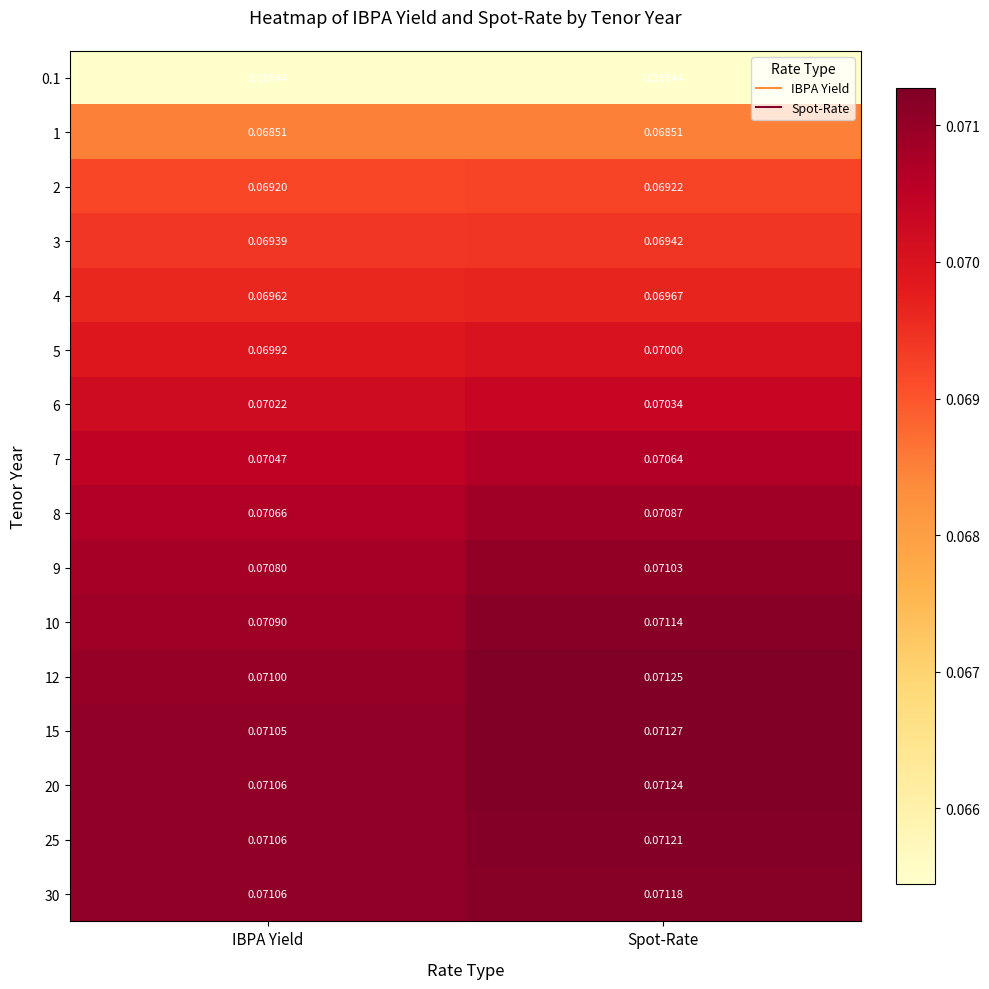

What is the total value across all series at IBPA Yield?

1.1